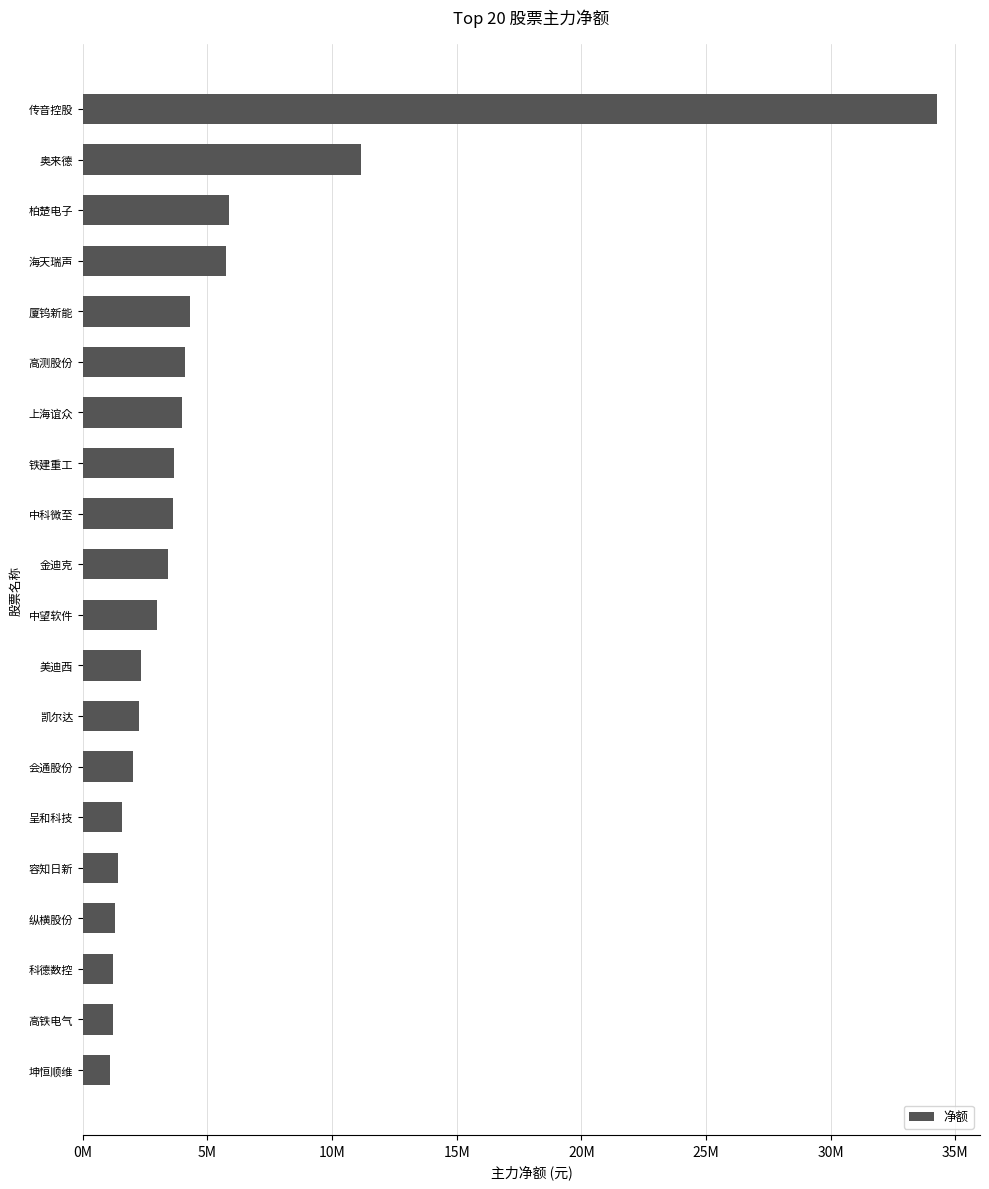

Are the bars horizontal?

Yes